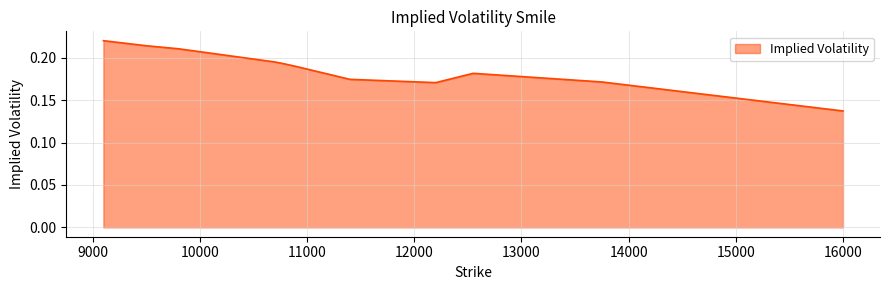

How many lines are shown in the chart?

1